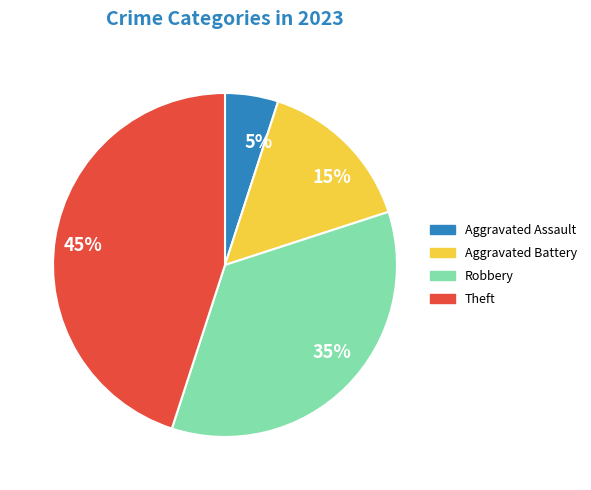

Is it true that 5% is 5% of the pie?

True